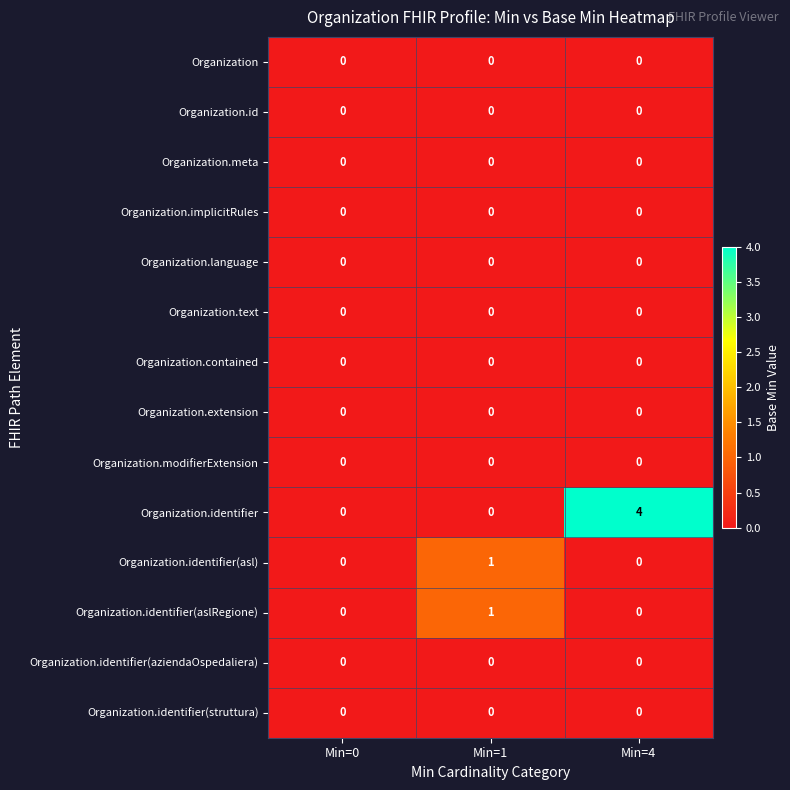

Is it true that Organization.implicitRules equals 0 at Min=0?

True